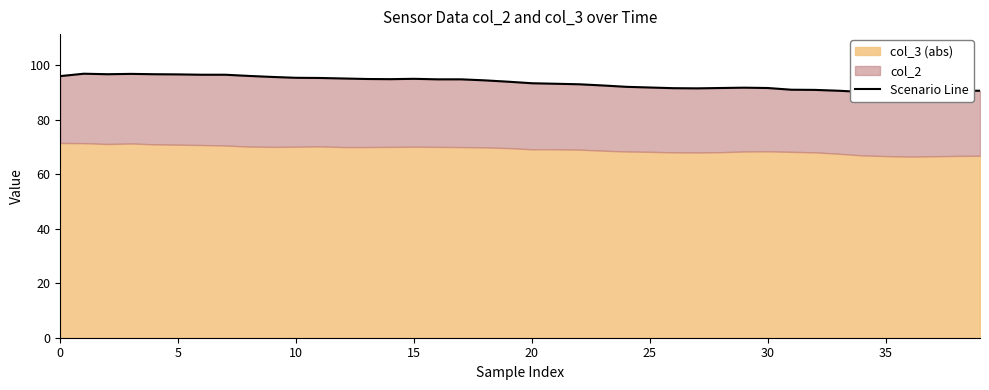

Reading left to right, list all the values displayed in this chart.

96.1	96.9	96.8	96.9	96.8	96.7	96.6	96.6	96.1	95.8	95.4	95.4	95.2	95.0	94.9	95.1	94.9	94.9	94.5	94.0	93.4	93.2	93.1	92.6	92.1	91.9	91.6	91.6	91.7	91.8	91.7	91.1	91.0	90.7	90.2	90.4	90.5	90.6	90.7	90.7